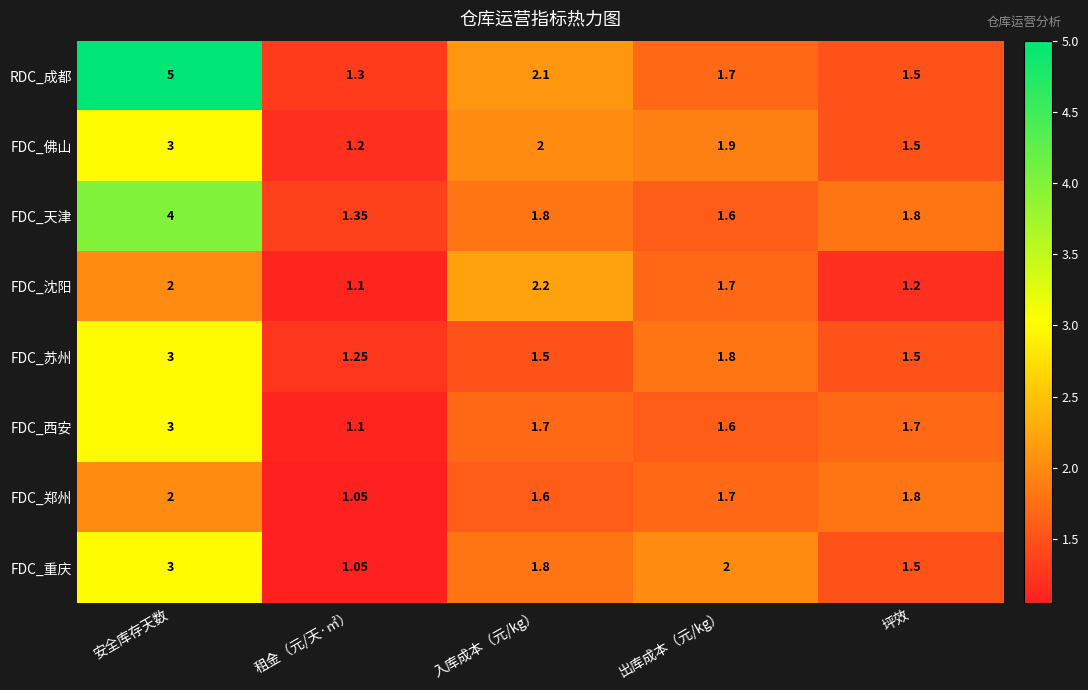

At how many categories does at least one series exceed 4?

1